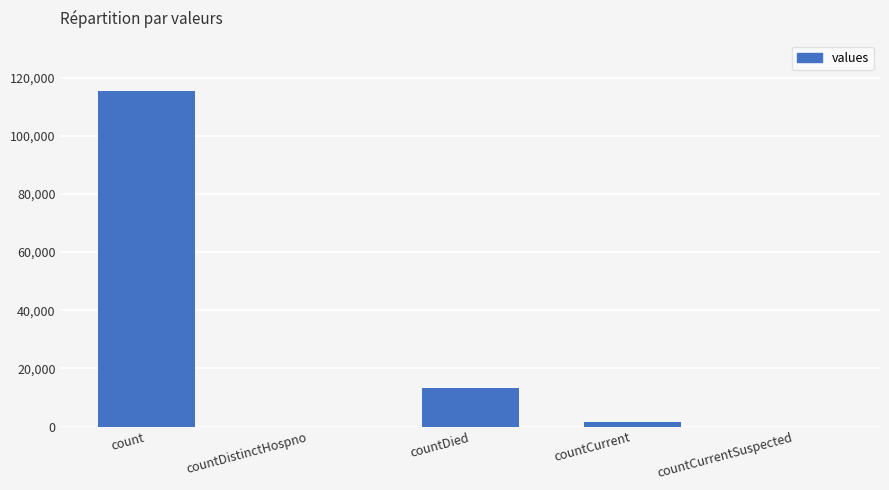

What is the maximum value shown in the chart?

115379